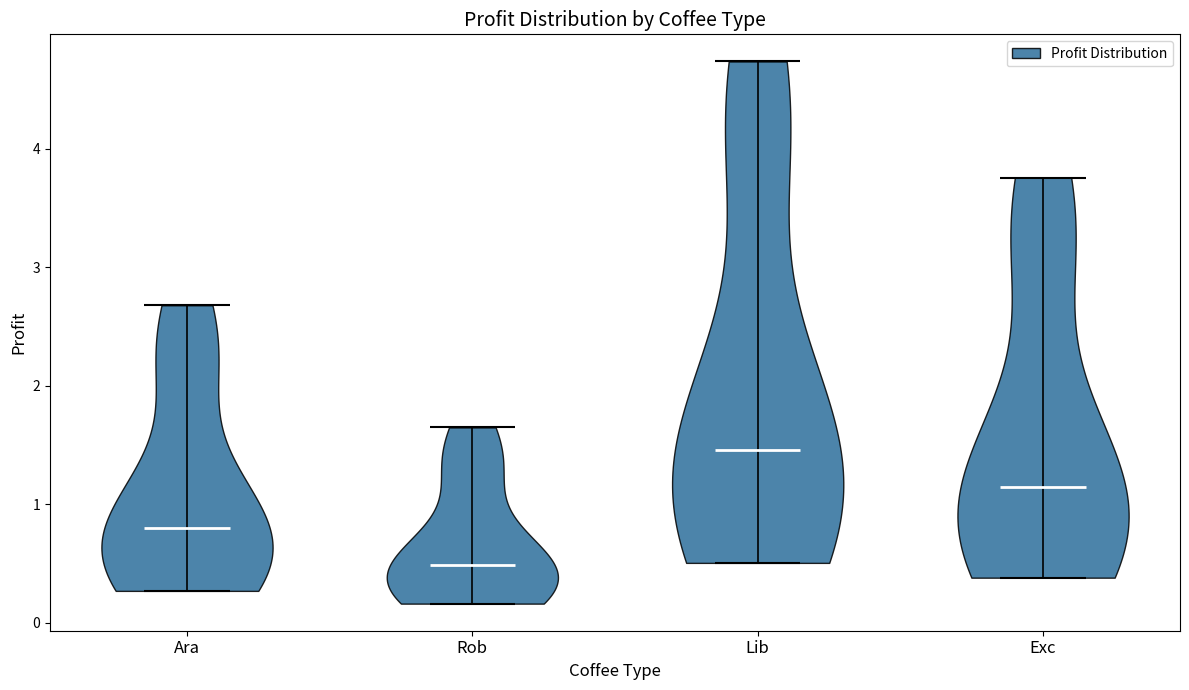

Which violin has the highest median line?

Lib